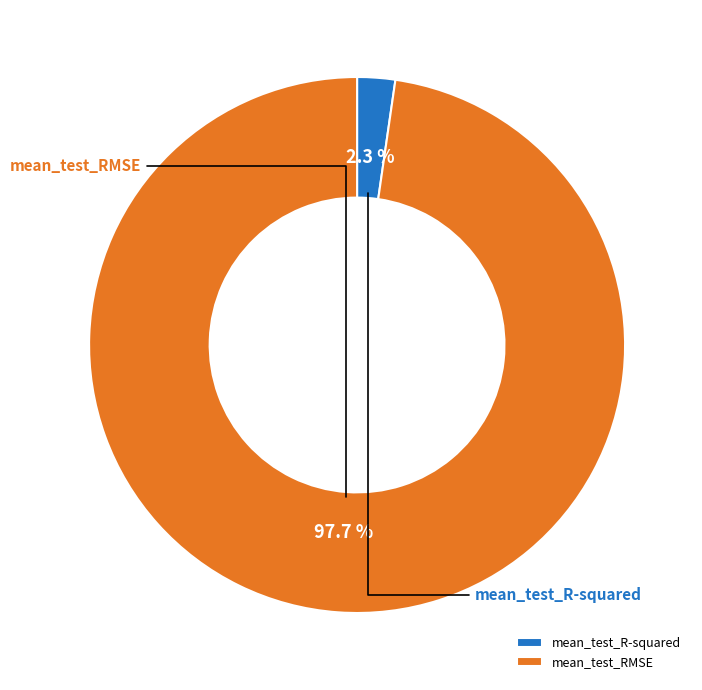

Count the number of slices in the pie.

2